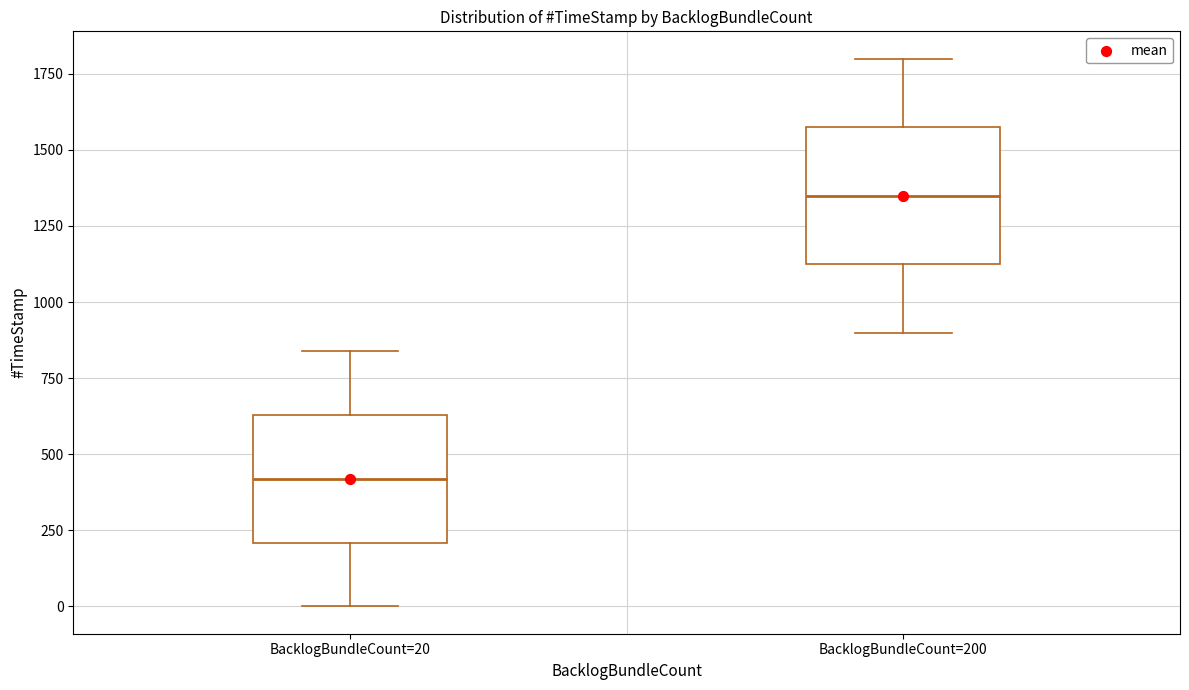

Which box has the lowest median line?

BacklogBundleCount=20